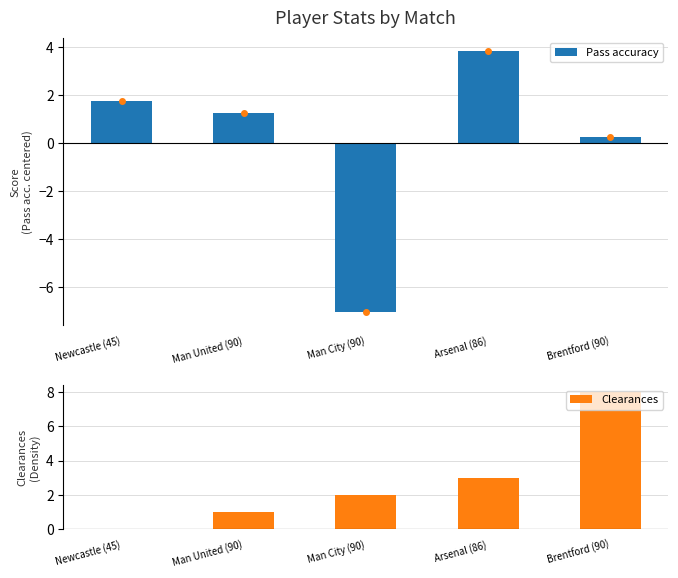

Reading left to right, transcribe all the data shown in this chart.

Pass accuracy: 1.7	1.2	-7.1	3.8	0.2
Clearances: 0.0	1.0	2.0	3.0	8.0